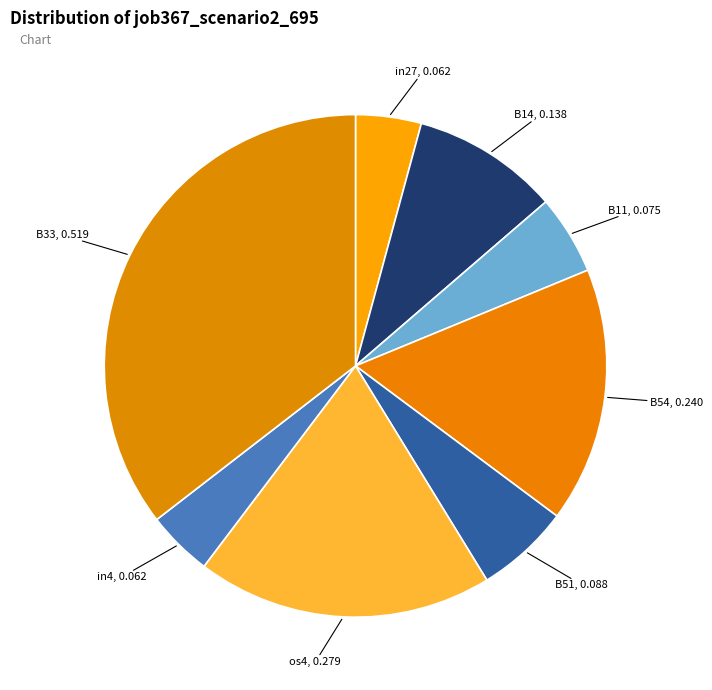

What is the largest slice in the pie chart?

B33